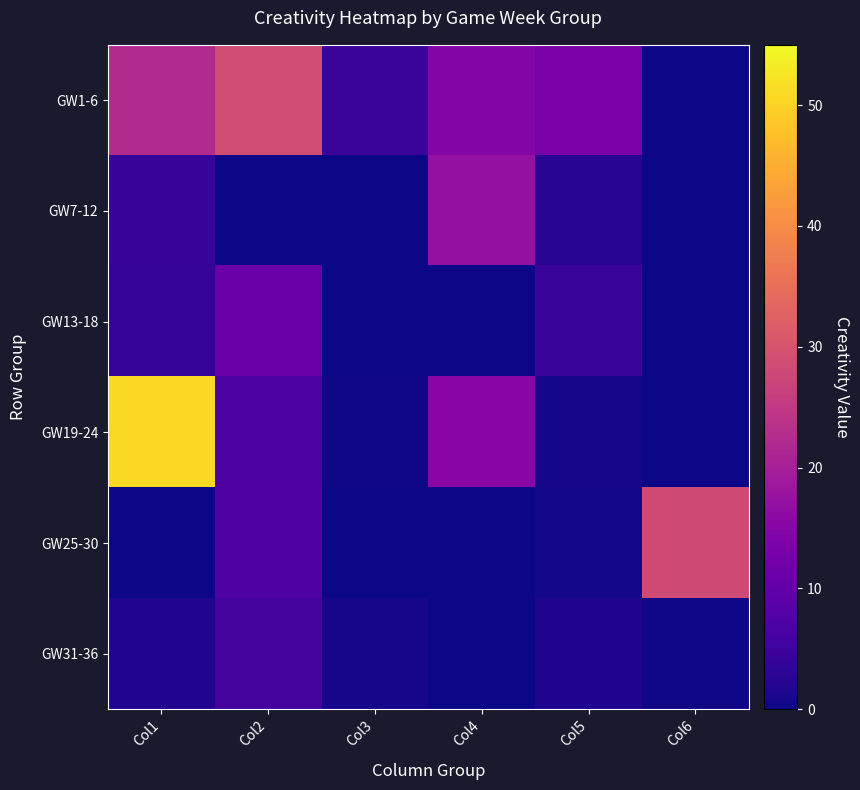

At which category is the sum across all series the highest?

Col1